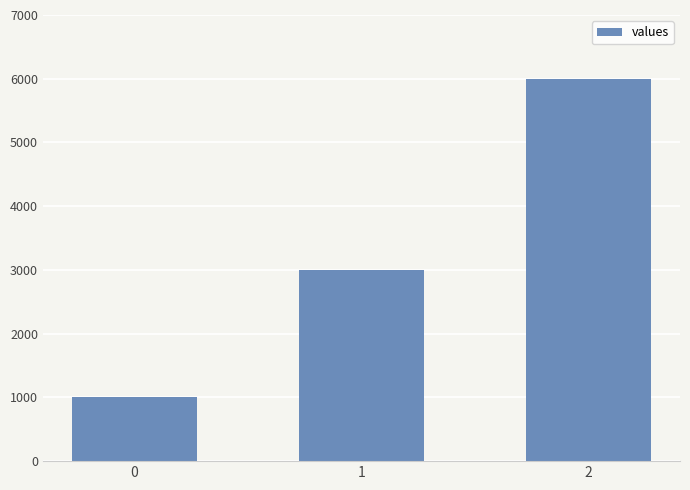

Is it true that the value at 2 is 9618?

False